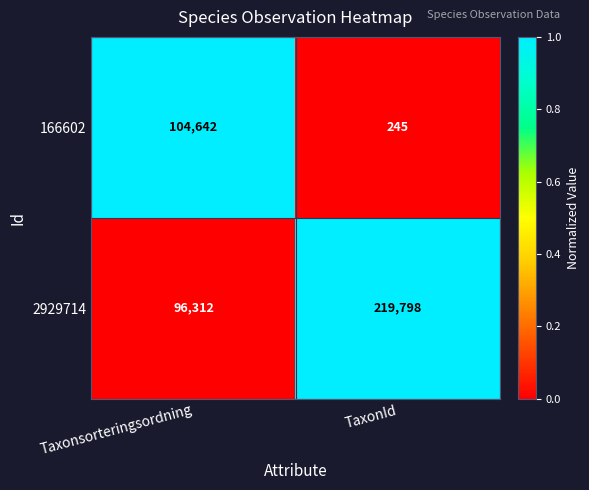

Is it true that 166602 equals 157161 at Taxonsorteringsordning?

False